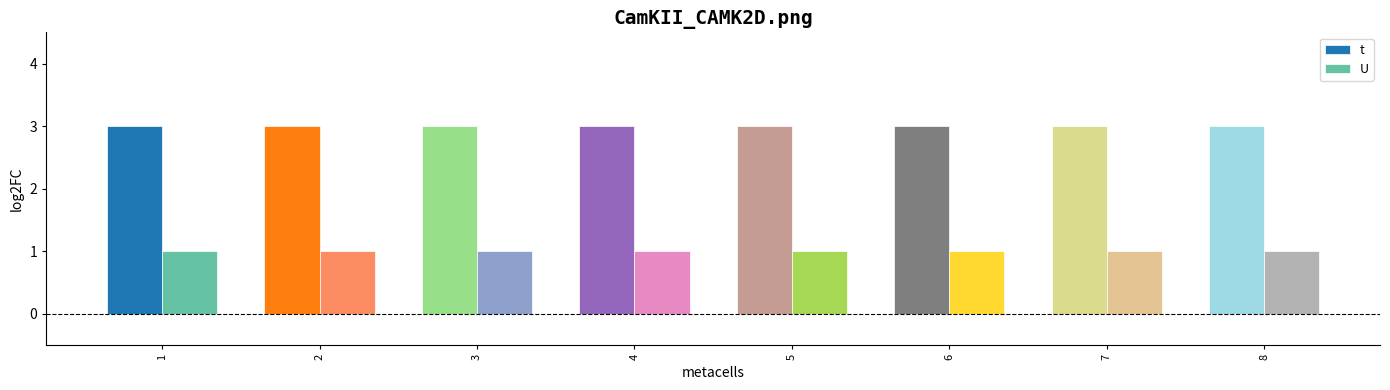

What is the sum of the t values at 4 and 8?

6